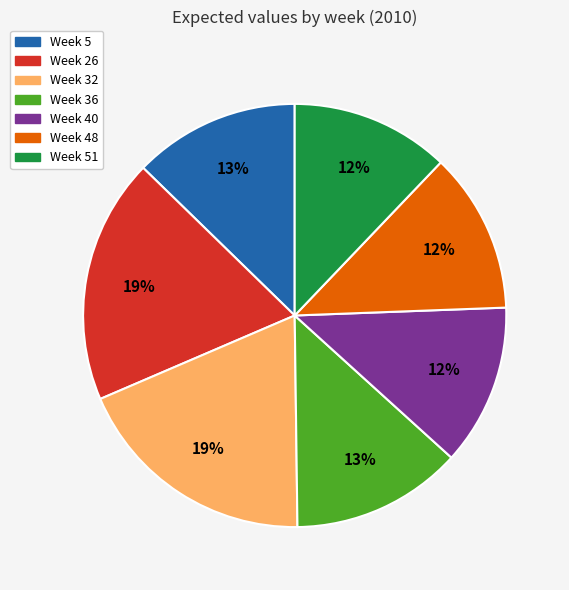

What is the ratio of the value at Week 5 to the value at Week 32?

0.7